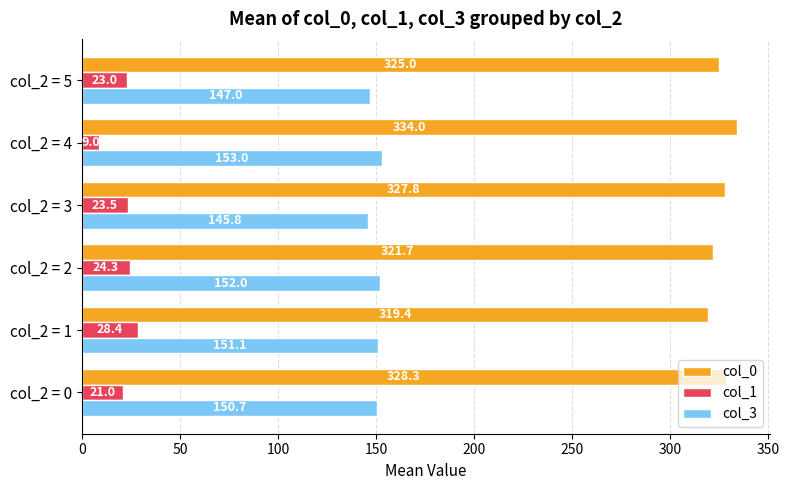

Which category has the lowest value across all series?

col_2 = 4